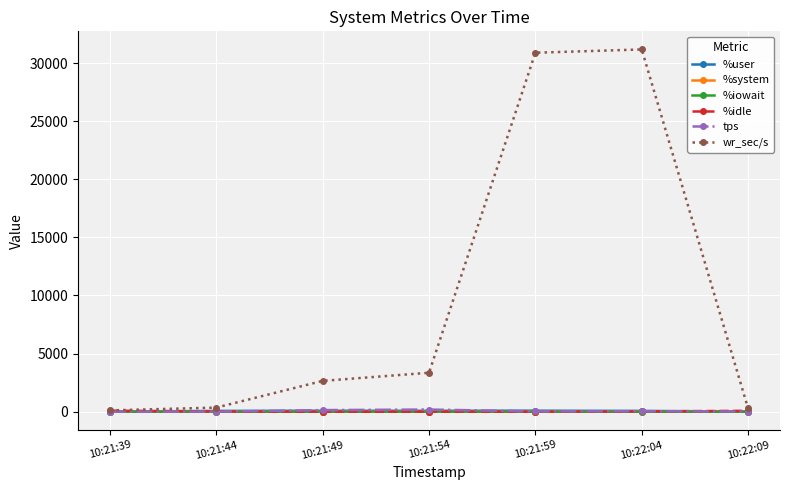

At which label is wr_sec/s closest to 15640?

10:21:54